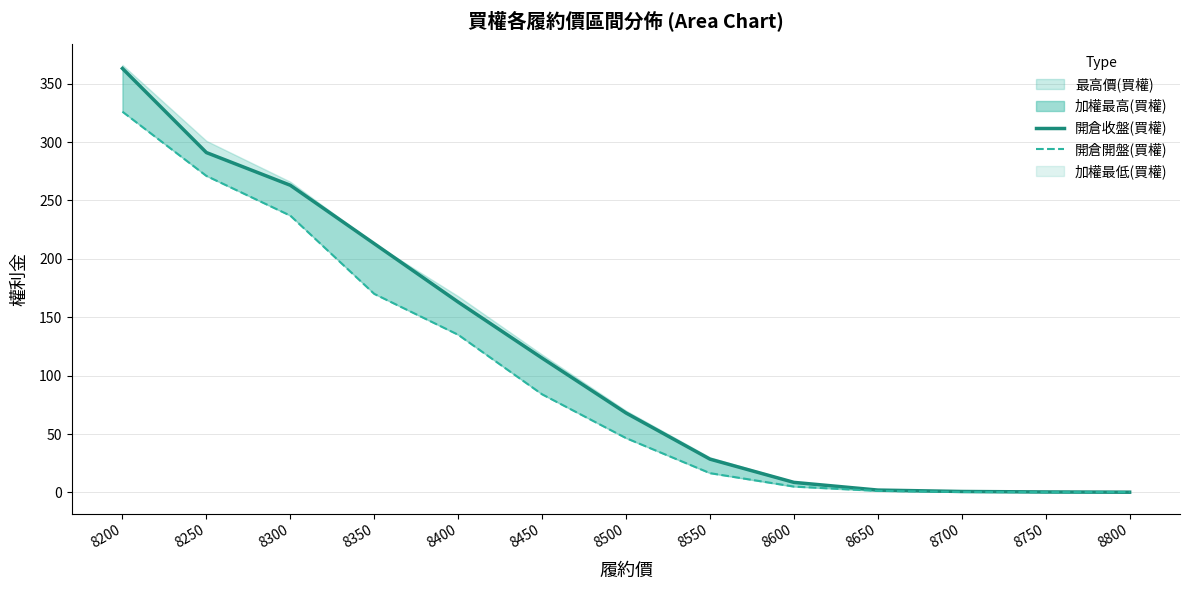

Reading right to left, extract all data points from this chart.

開倉收盤(買權): 8800=0.2	8750=0.4	8700=0.8	8650=2.0	8600=8.6	8550=28.5	8500=68.0	8450=115.0	8400=163.0	8350=213.0	8300=263.0	8250=291.0	8200=363.0
開倉開盤(買權): 8800=0.3	8750=0.2	8700=0.4	8650=1.3	8600=5.0	8550=16.5	8500=46.5	8450=84.0	8400=135.0	8350=170.0	8300=237.0	8250=271.0	8200=326.0